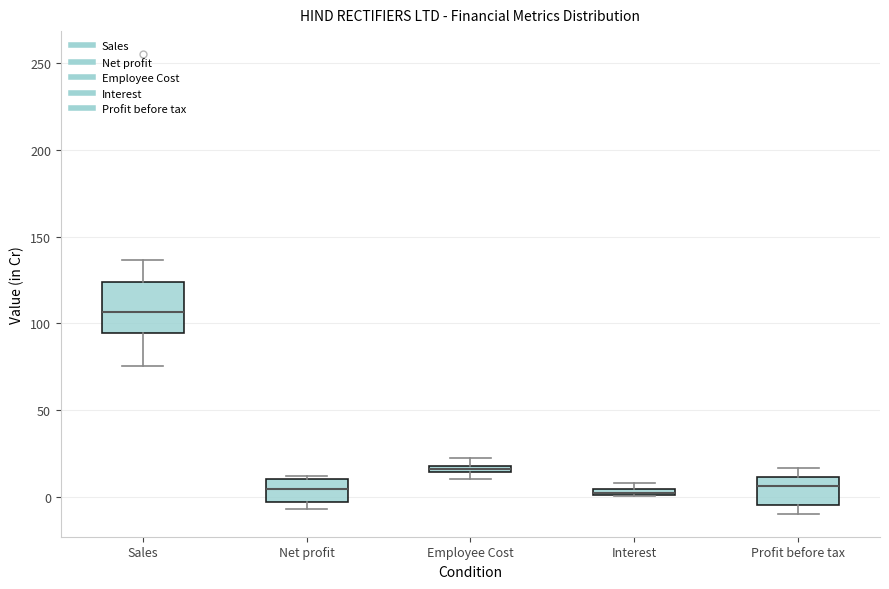

Where is the upper edge of the box for Employee Cost on the y-axis? The values are not printed on the chart, so give them approximately, as read against the axis.

20